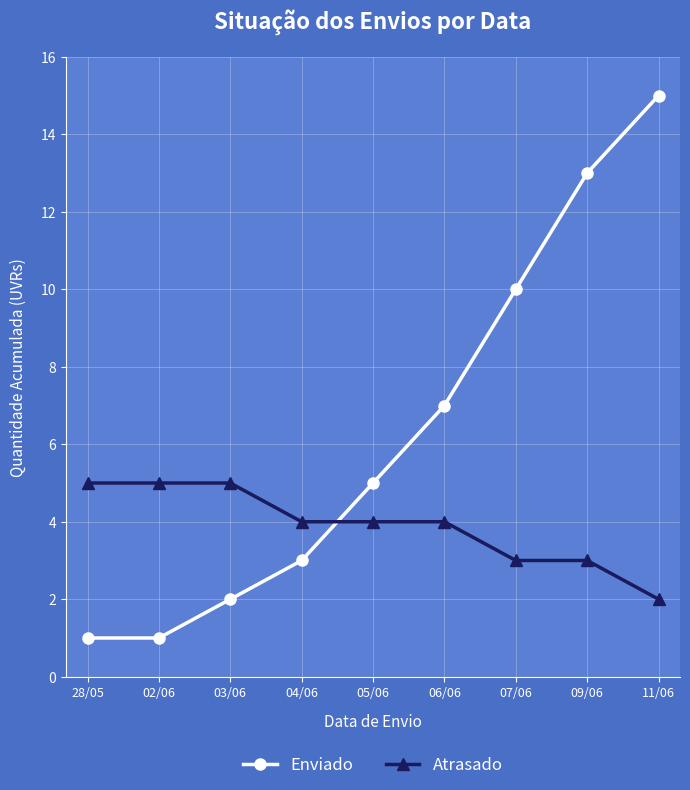

How many data points in Enviado are less than 5?

4